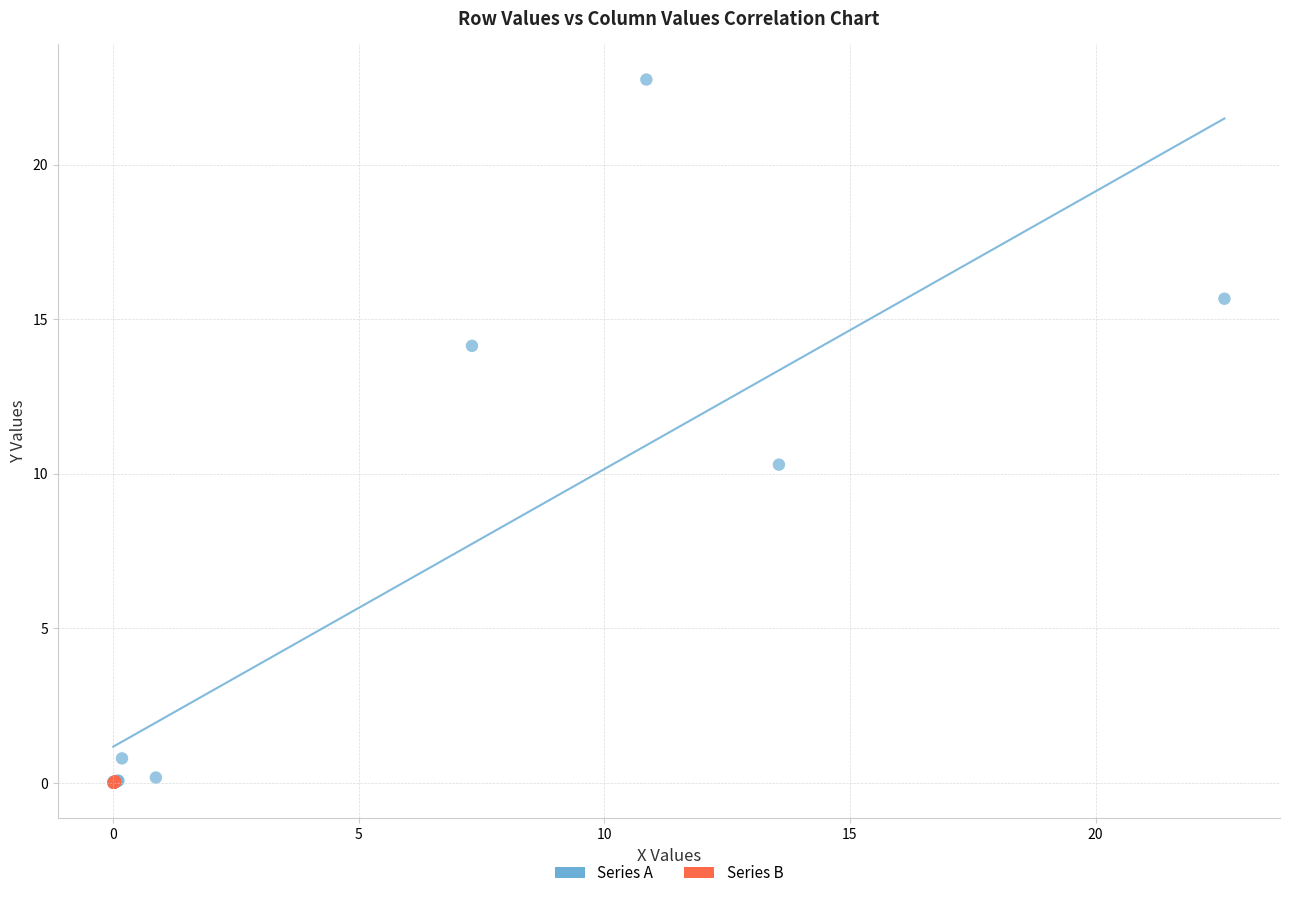

Which series reaches the maximum Y coordinate?

Series A